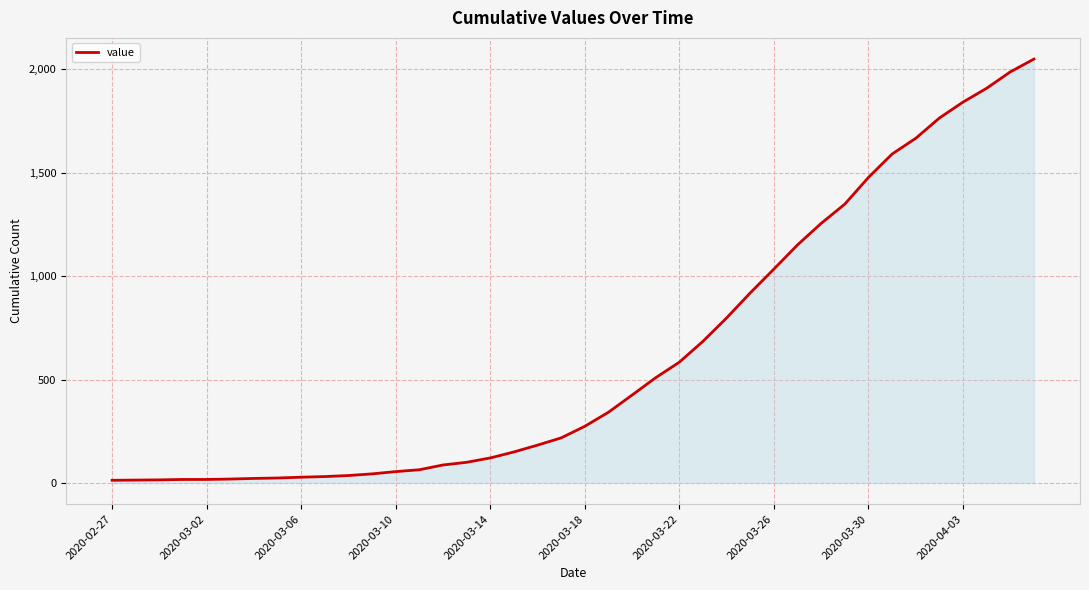

What is the maximum value shown in the chart?

2049